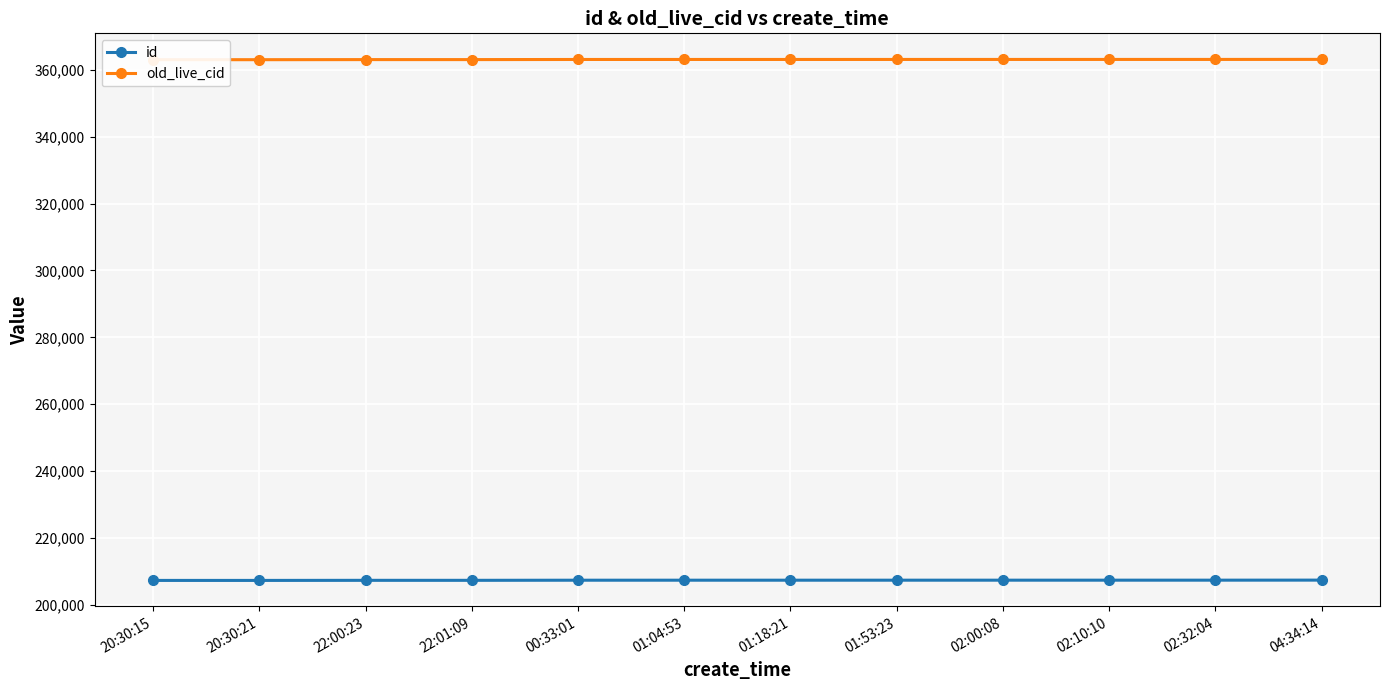

List the series in order of their overall mean, highest first.

old_live_cid, id